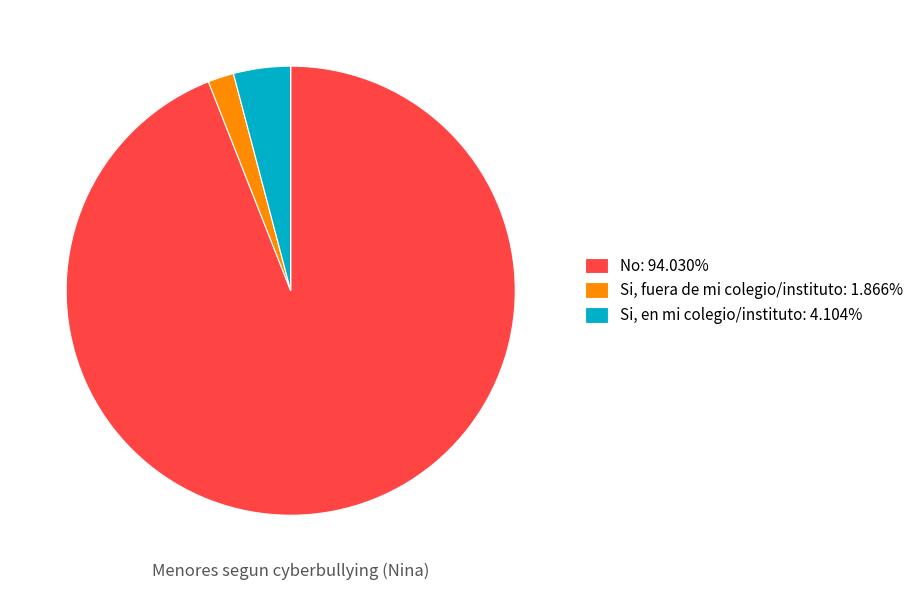

What is the ratio of the value at No: 94.030% to the value at Si, fuera de mi colegio/instituto: 1.866%?

50.4